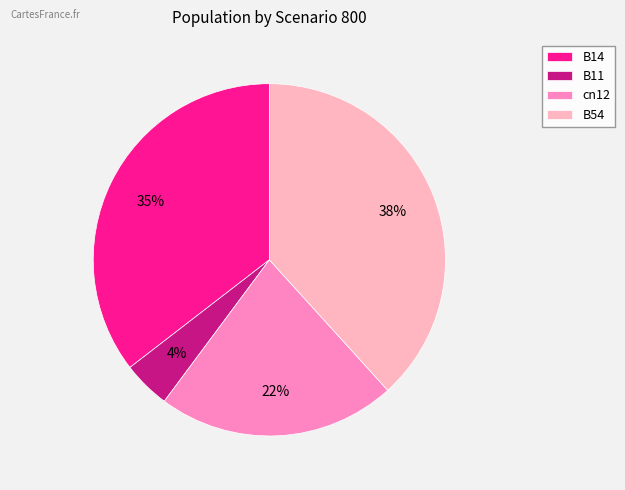

Combined, do B54 and cn12 account for over 50%?

Yes